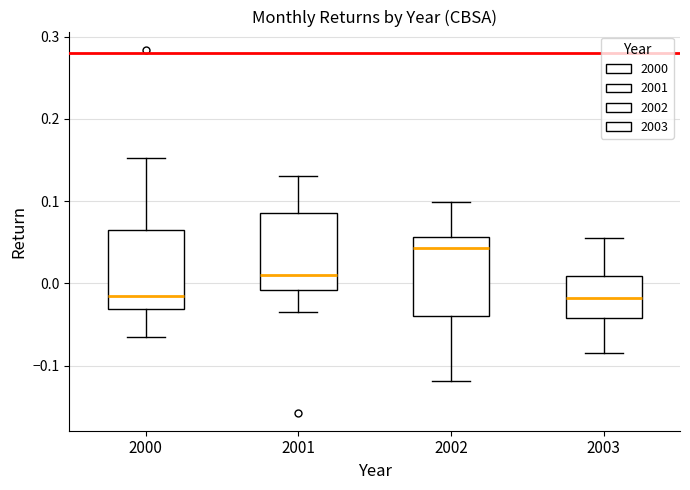

Reading left to right, transcribe this box plot: for each box, give where its median line is, the range the box spans, and where its two whiskers end, as read against the y-axis. The values are not printed on the chart, so give them approximately, as read against the axis.

2000: median -0.02, box -0.03 to 0.06, whiskers -0.06 to 0.15
2001: median 0.01, box -0.01 to 0.09, whiskers -0.03 to 0.13
2002: median 0.04, box -0.04 to 0.06, whiskers -0.12 to 0.10
2003: median -0.02, box -0.04 to 0.01, whiskers -0.09 to 0.05